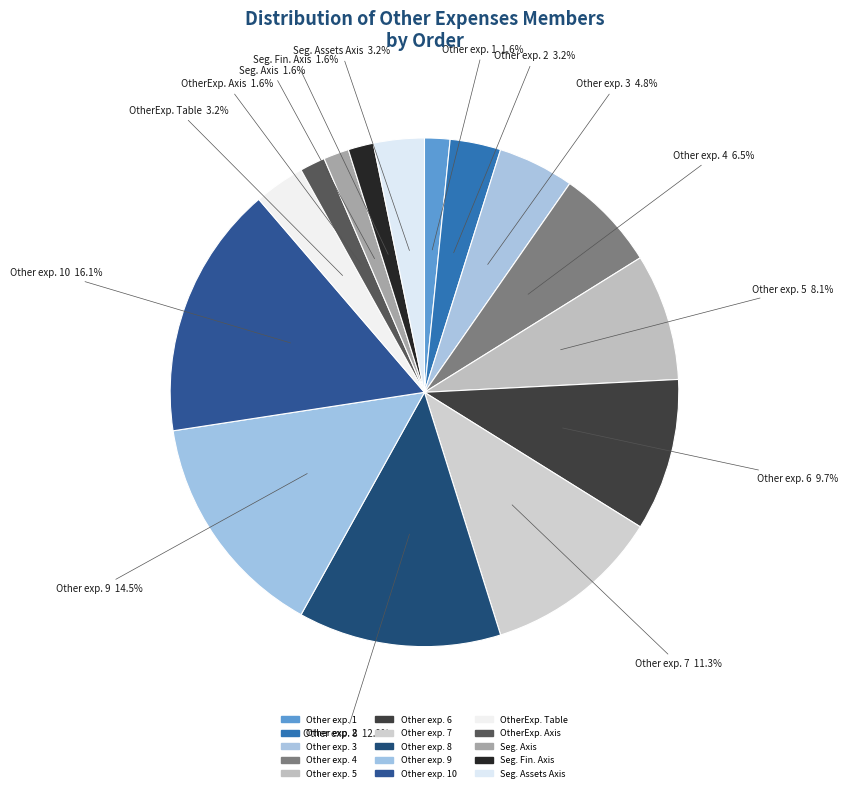

To the nearest percent, what is the difference between the largest and smallest slice percentages?

15%